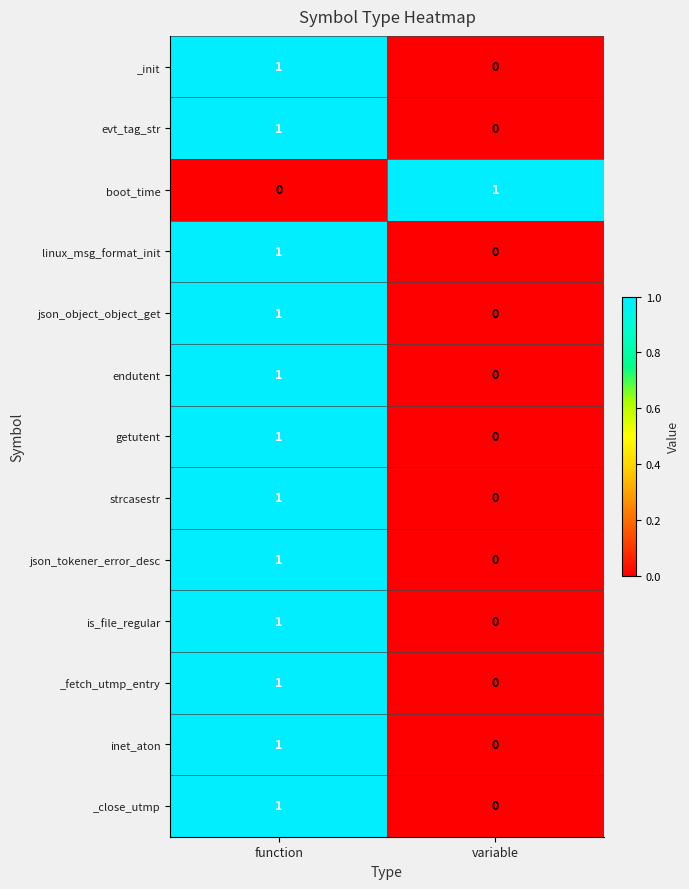

Where is json_tokener_error_desc nearest to the value 0?

variable